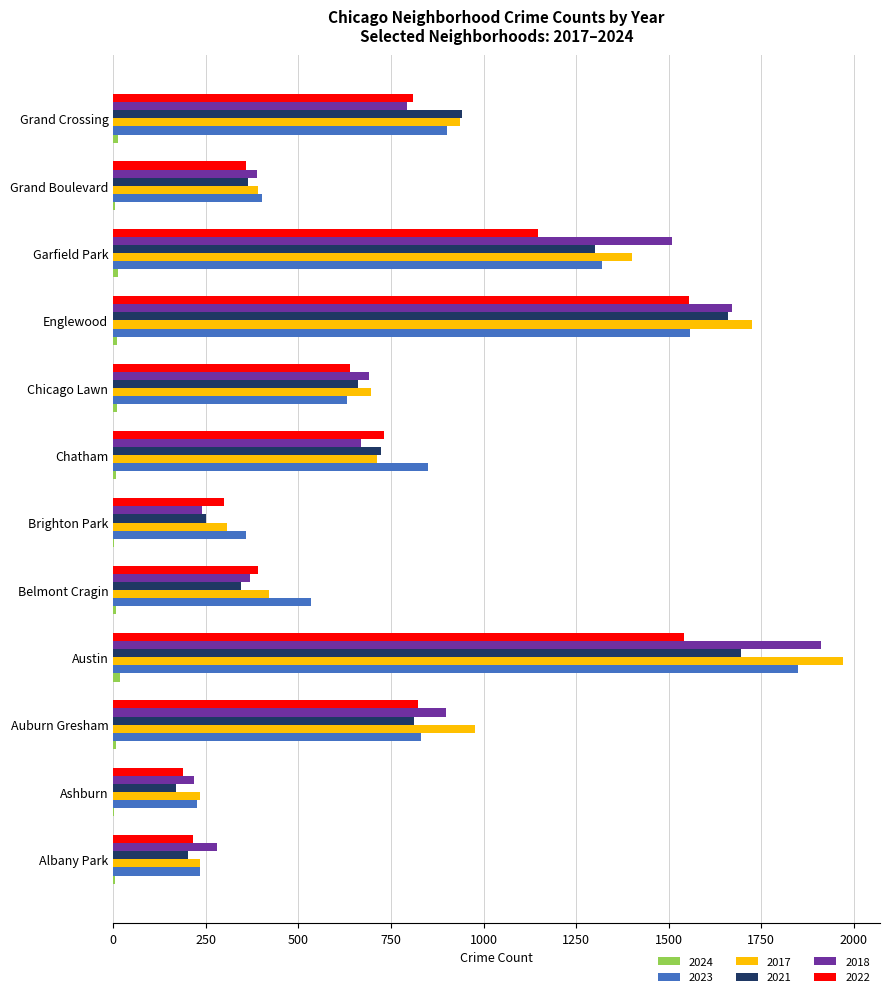

What is the greatest value displayed?

1972